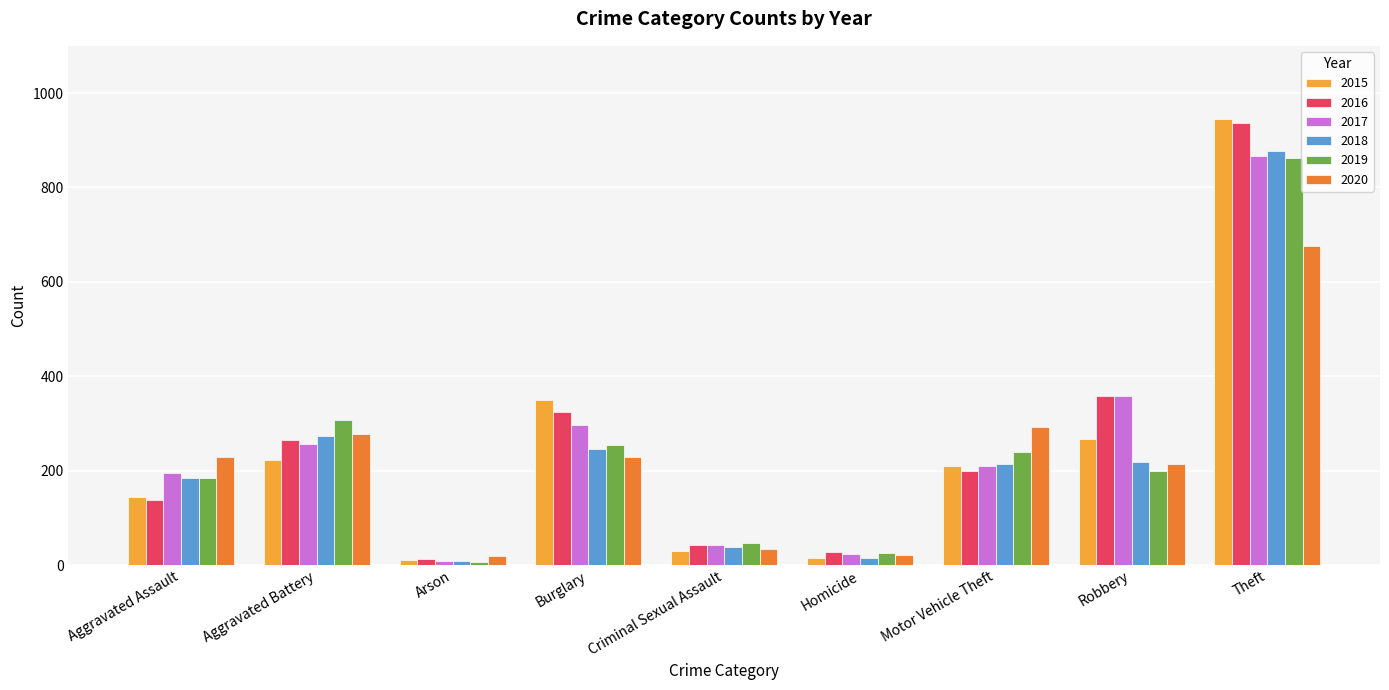

The 2017 series shows 9 at Arson. True or false?

True